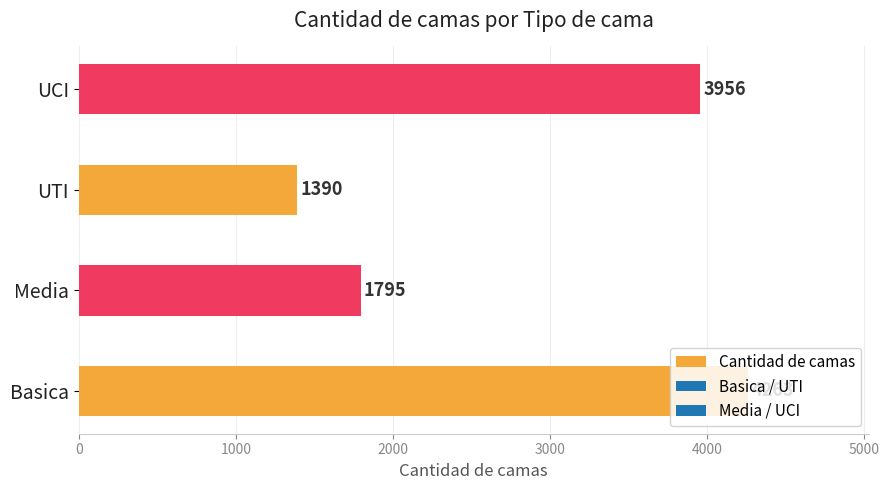

Are the bars grouped side by side (vs. stacked)?

No